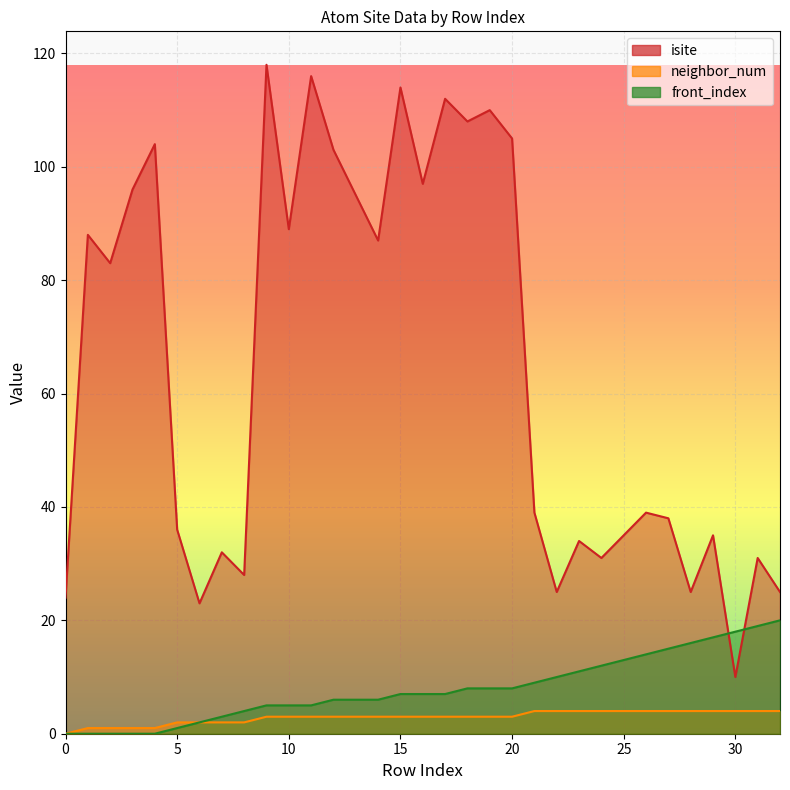

Between 23 and 27, which is larger?

27